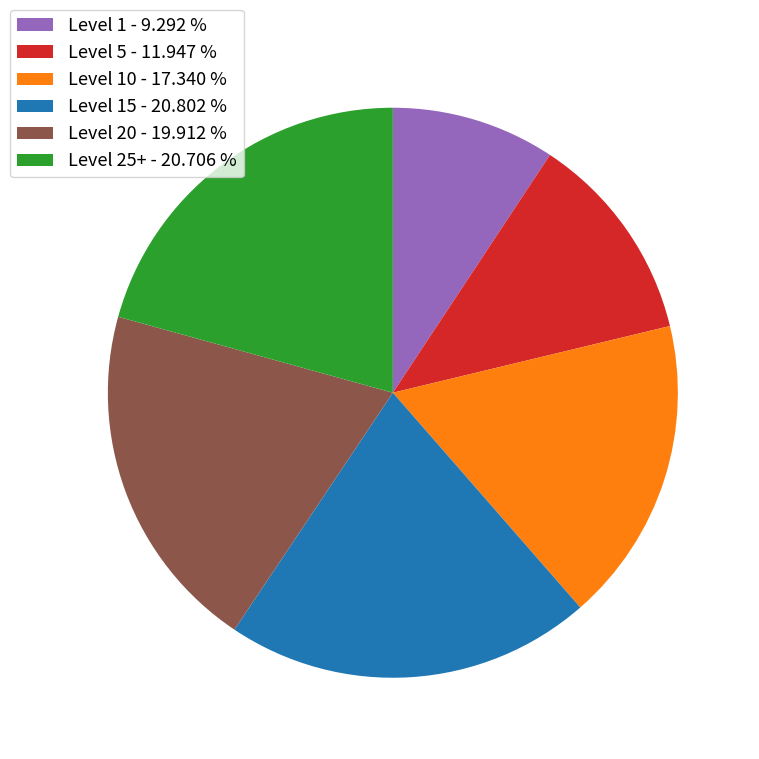

Count the number of slices in the pie.

6